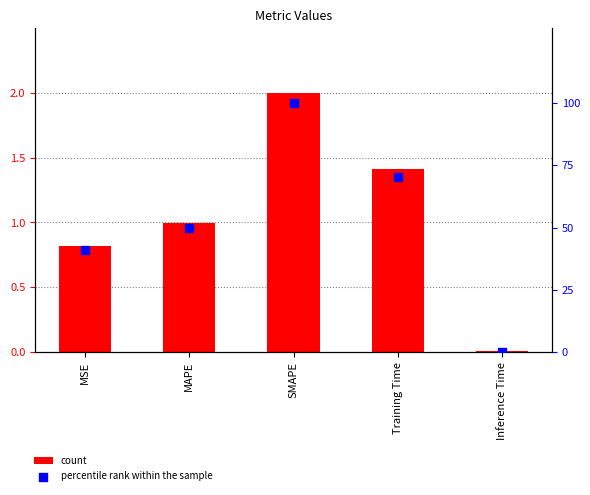

At which category is the sum across all series the highest?

SMAPE